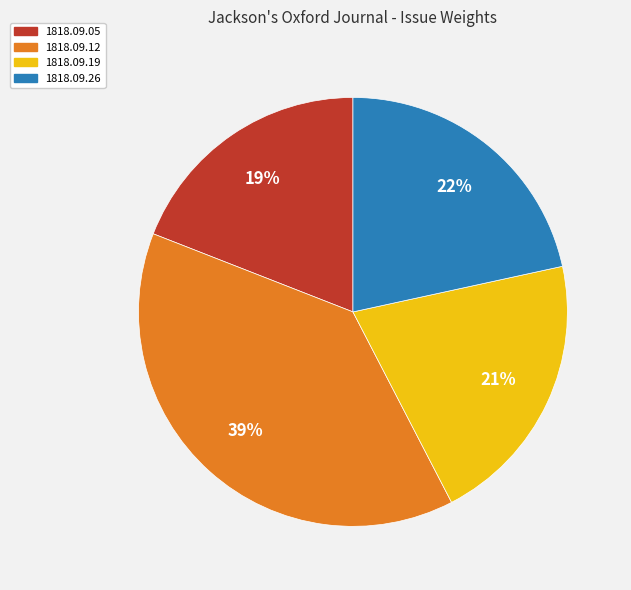

Which slice is the largest?

1818.09.12